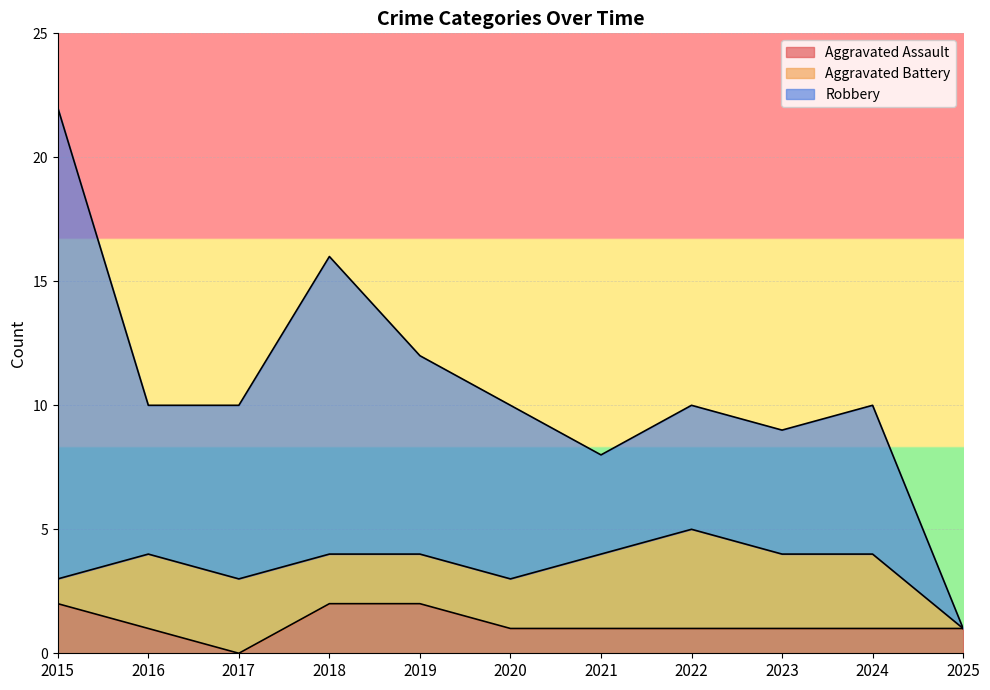

Is it true that Aggravated Assault equals 1 at 2022?

True